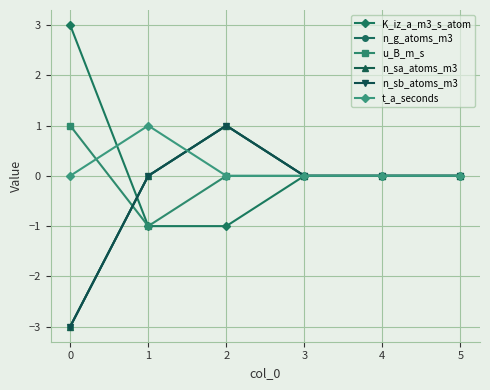

Is this an area chart (filled region under the line)?

No